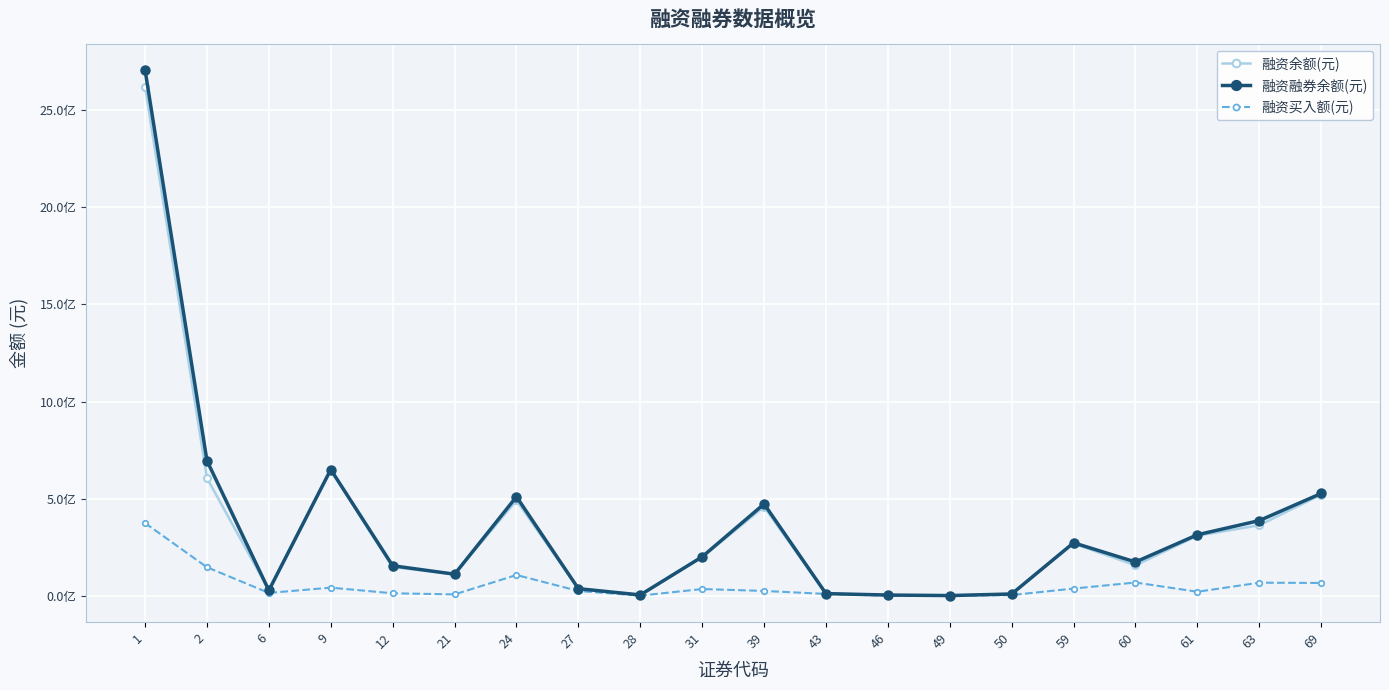

Rank the series by their maximum value, from highest to lowest.

融资融券余额(元), 融资余额(元), 融资买入额(元)